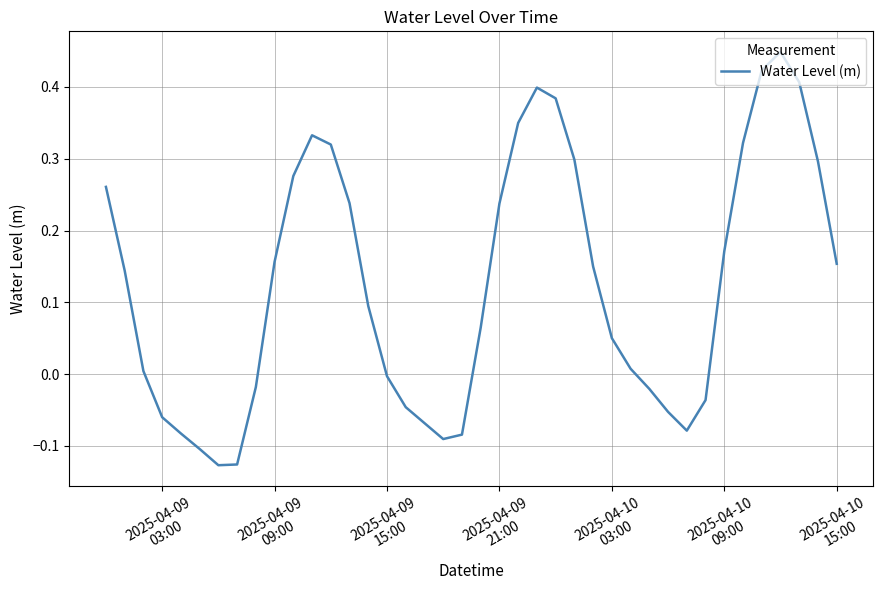

What is the difference between the maximum and minimum values?

0.6